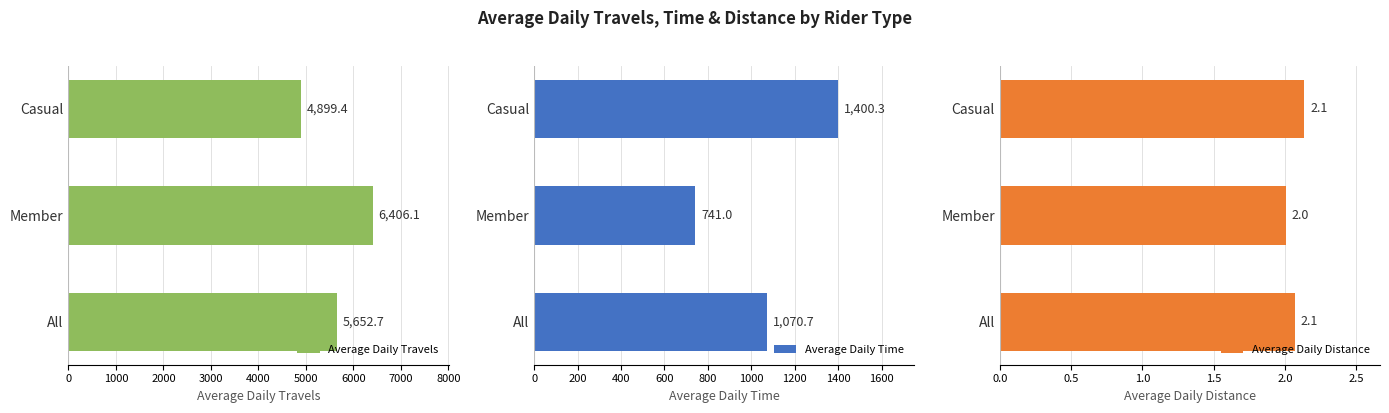

The Average Daily Time series shows 1832.5 at All. True or false?

False